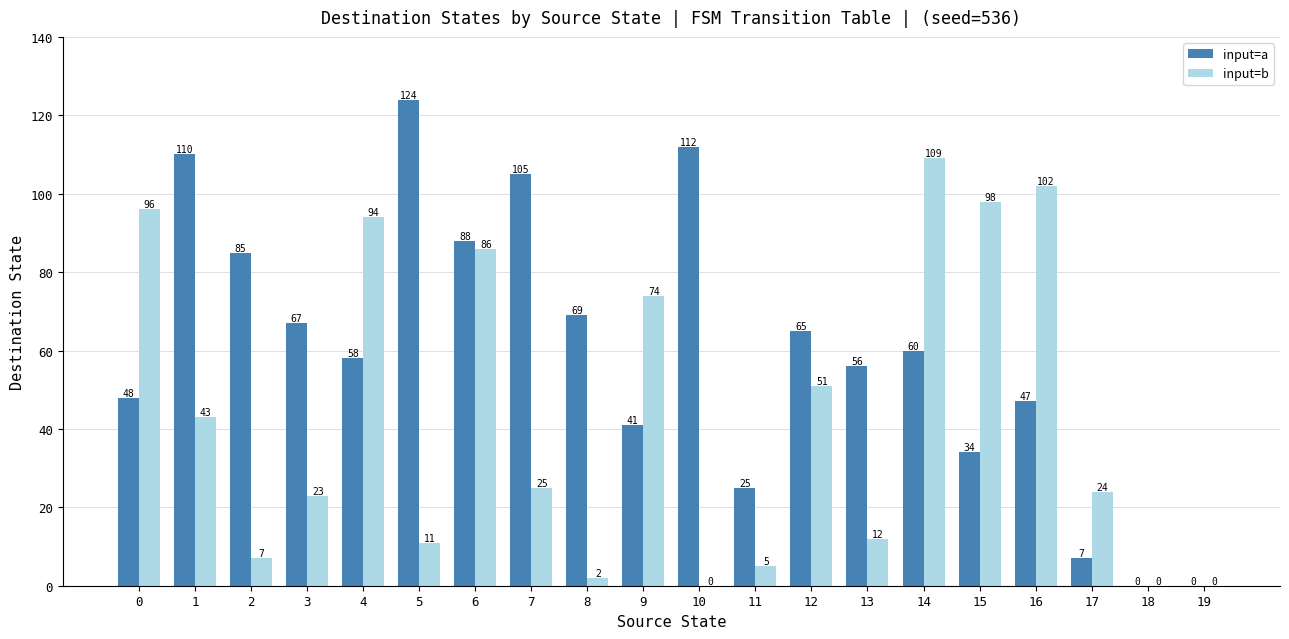

Is it true that input=a equals 27 at 0?

False